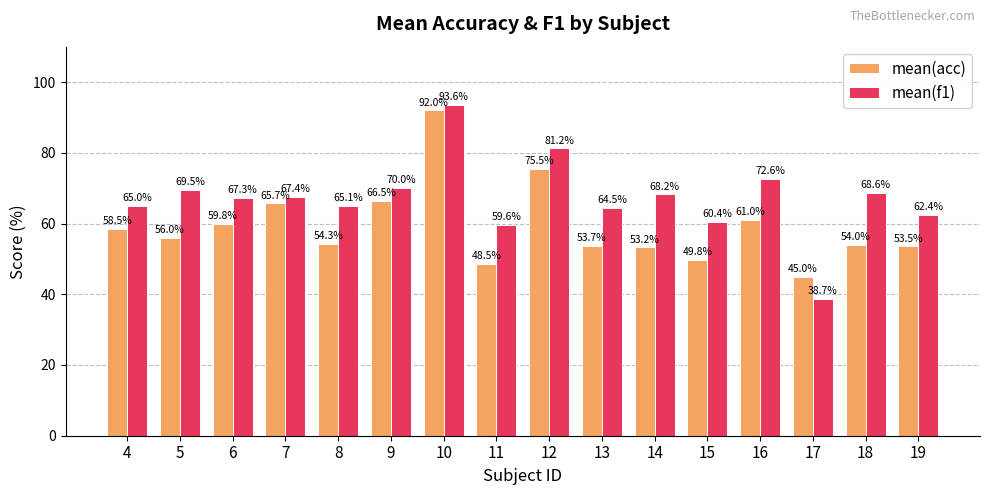

Where is mean(f1) nearest to the value 66?

8